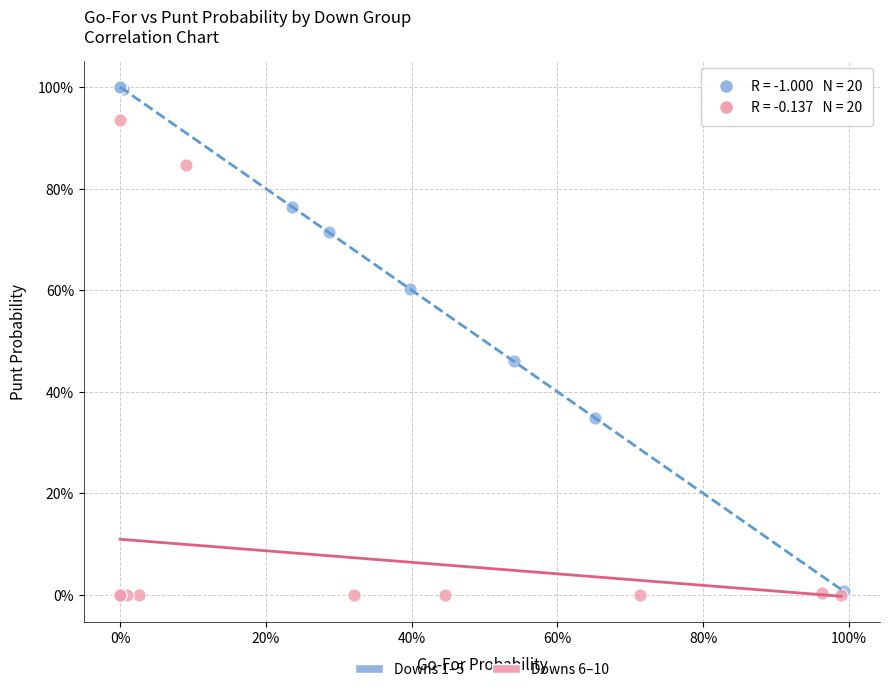

Which series contains the highest Y value?

Downs 1–5